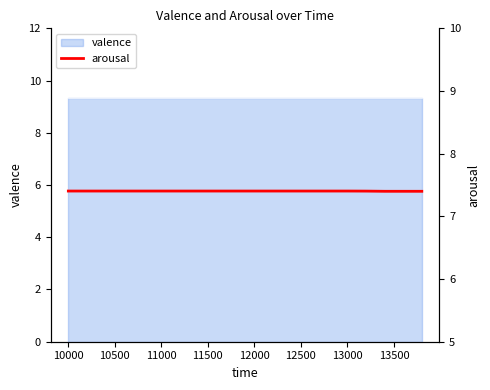

What is the label of the 15th point from the right?

11000